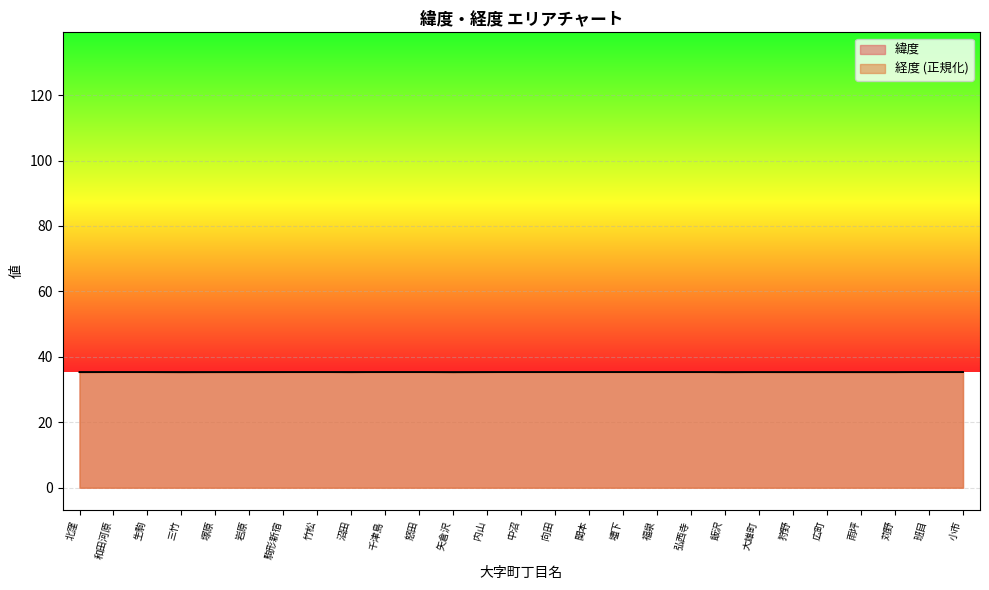

The 緯度 series shows 58.6 at 和田河原. True or false?

False